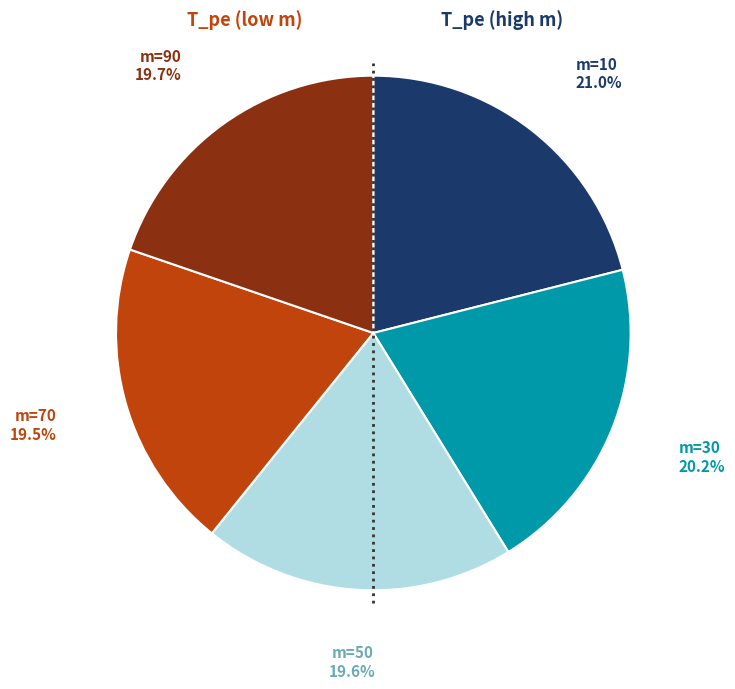

Is there a majority slice in this chart?

No